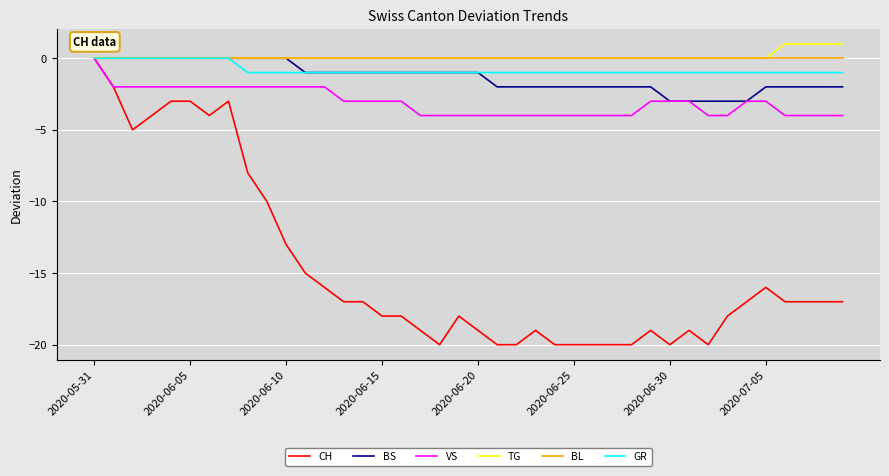

What is the difference between the maximum and minimum values in the BS series?

3